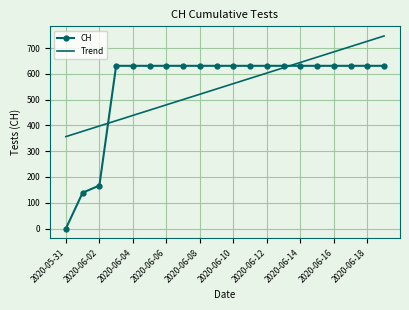

How many values in CH are above zero?

19